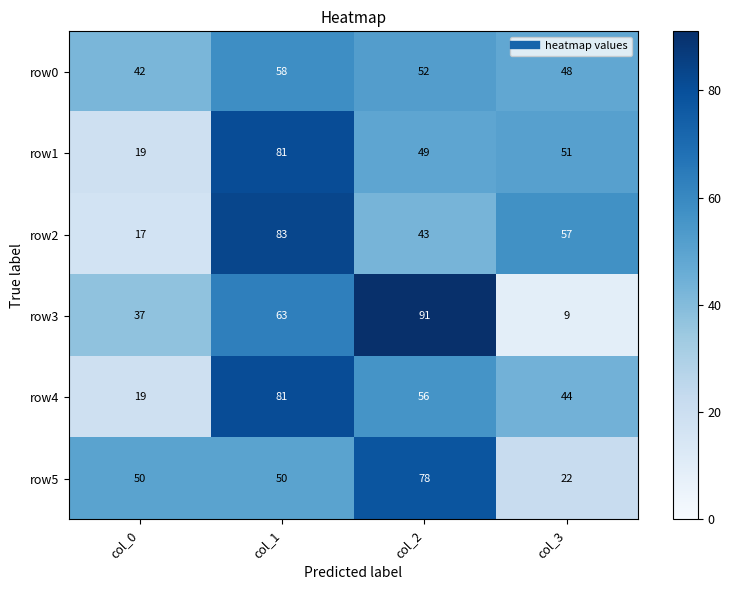

What is the lowest value of the row4 series?

19